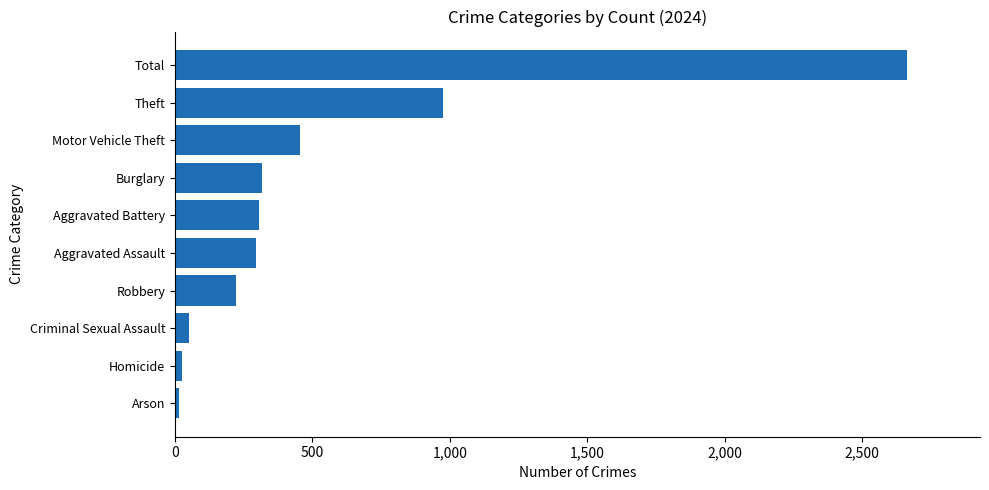

The value at Criminal Sexual Assault is 51. True or false?

True